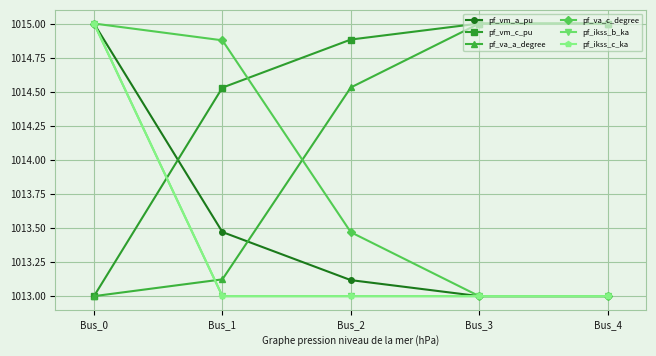

True or false: pf_va_a_degree and pf_vm_c_pu cross at least once.

True